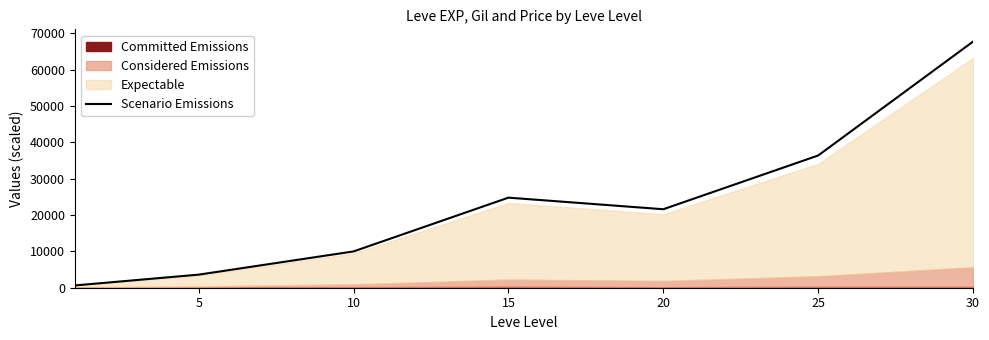

How many values are below 21600?

3